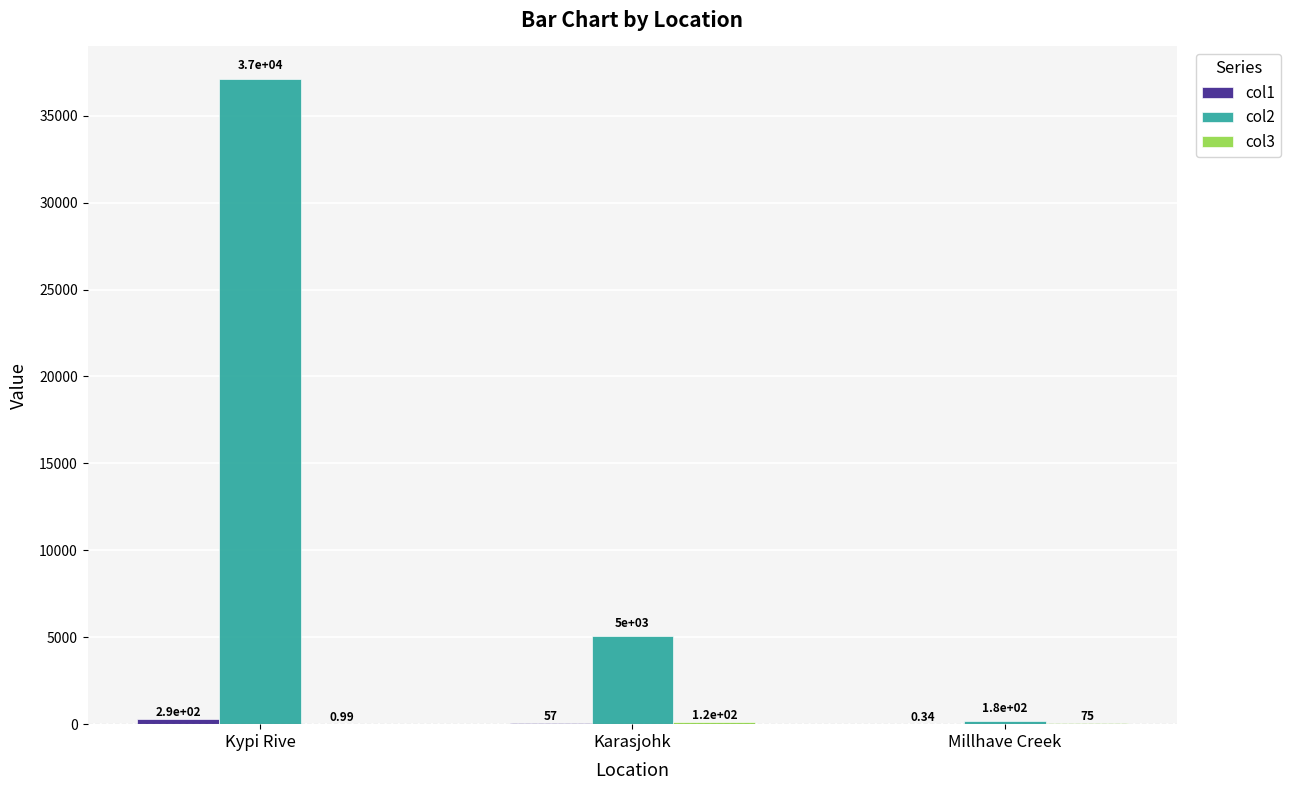

How many distinct data groups are displayed?

3